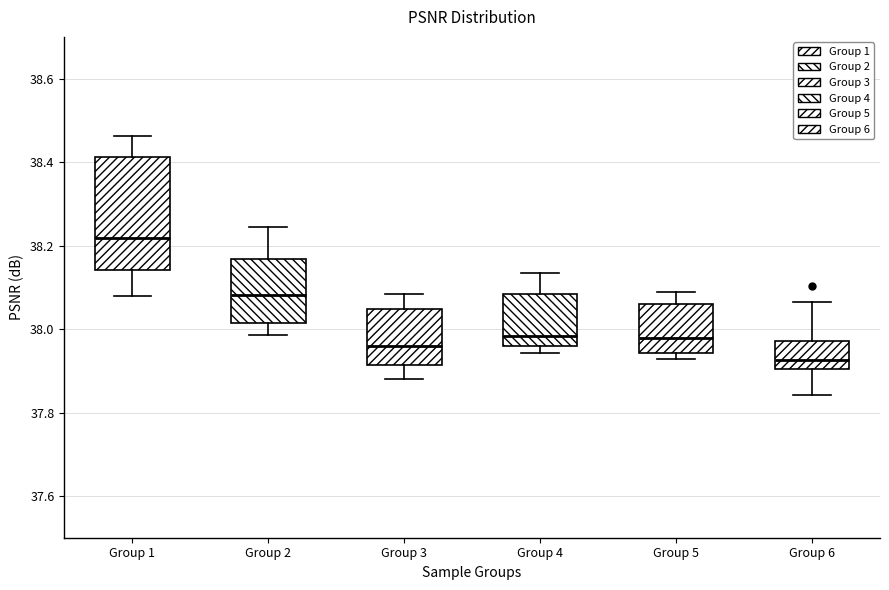

Which box's median line is the lowest?

Group 6